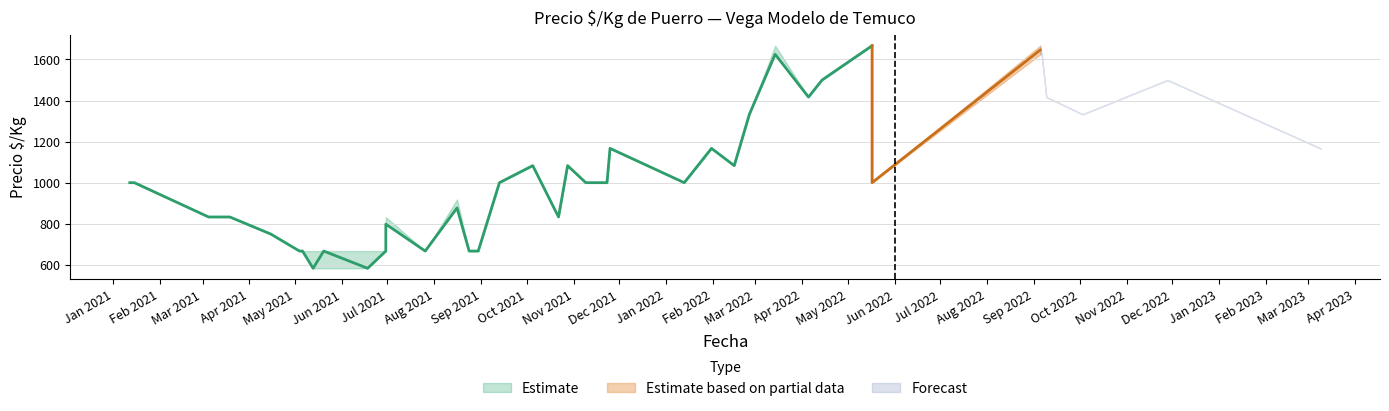

What is the value of the Precio maximo point at the 11th from the left?

667